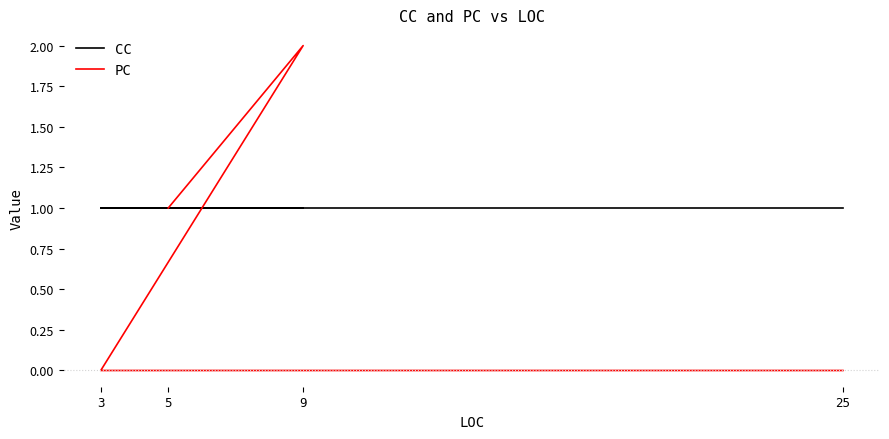

Reading right to left, extract all data points from this chart.

CC: 25=1	3=1	9=1	5=1
PC: 25=0	3=0	9=2	5=1